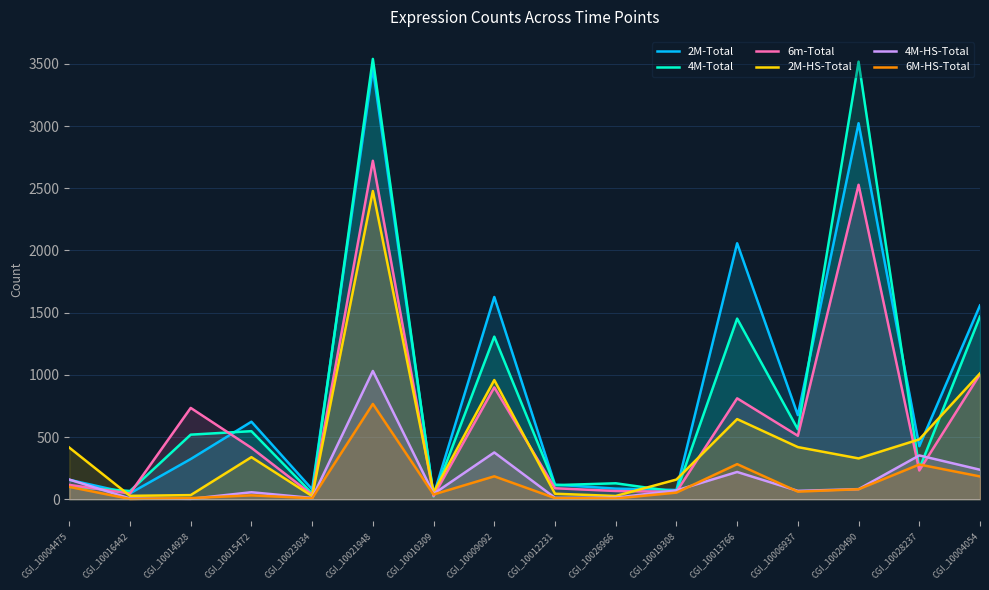

How many lines are shown in the chart?

6